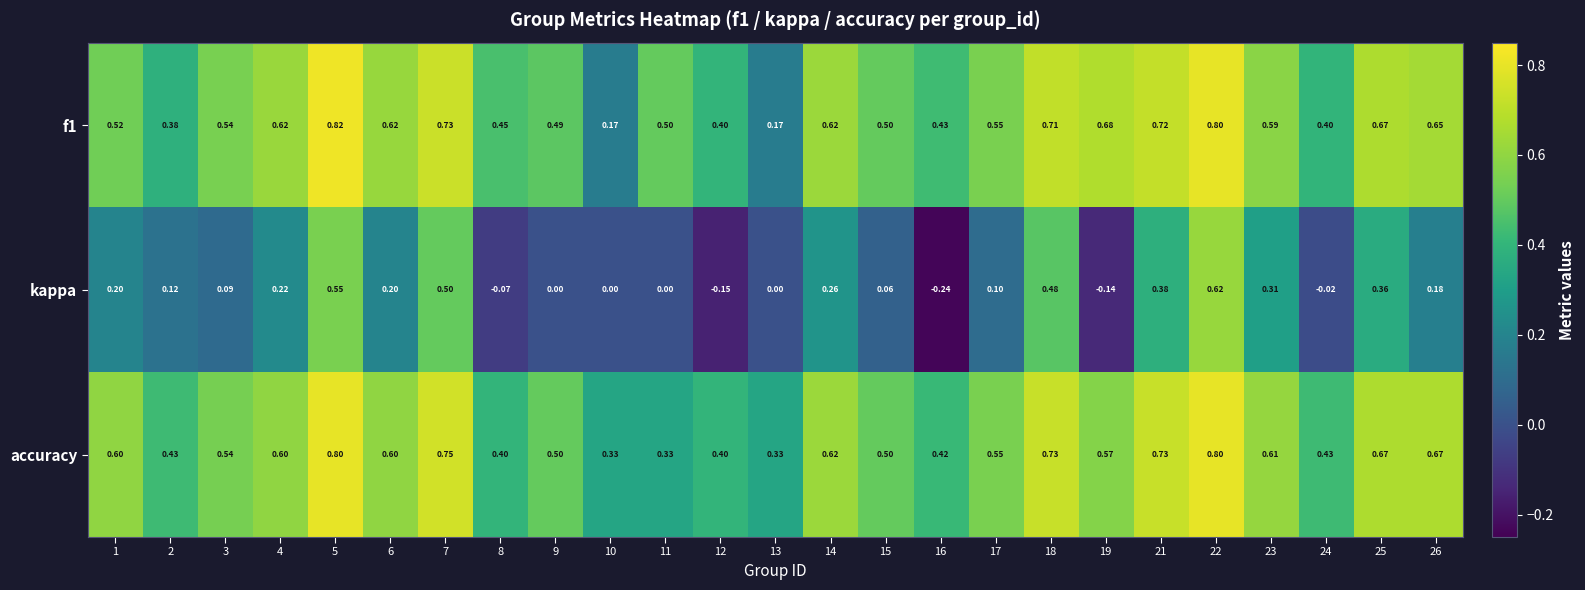

Which series has the largest total across all categories?

accuracy